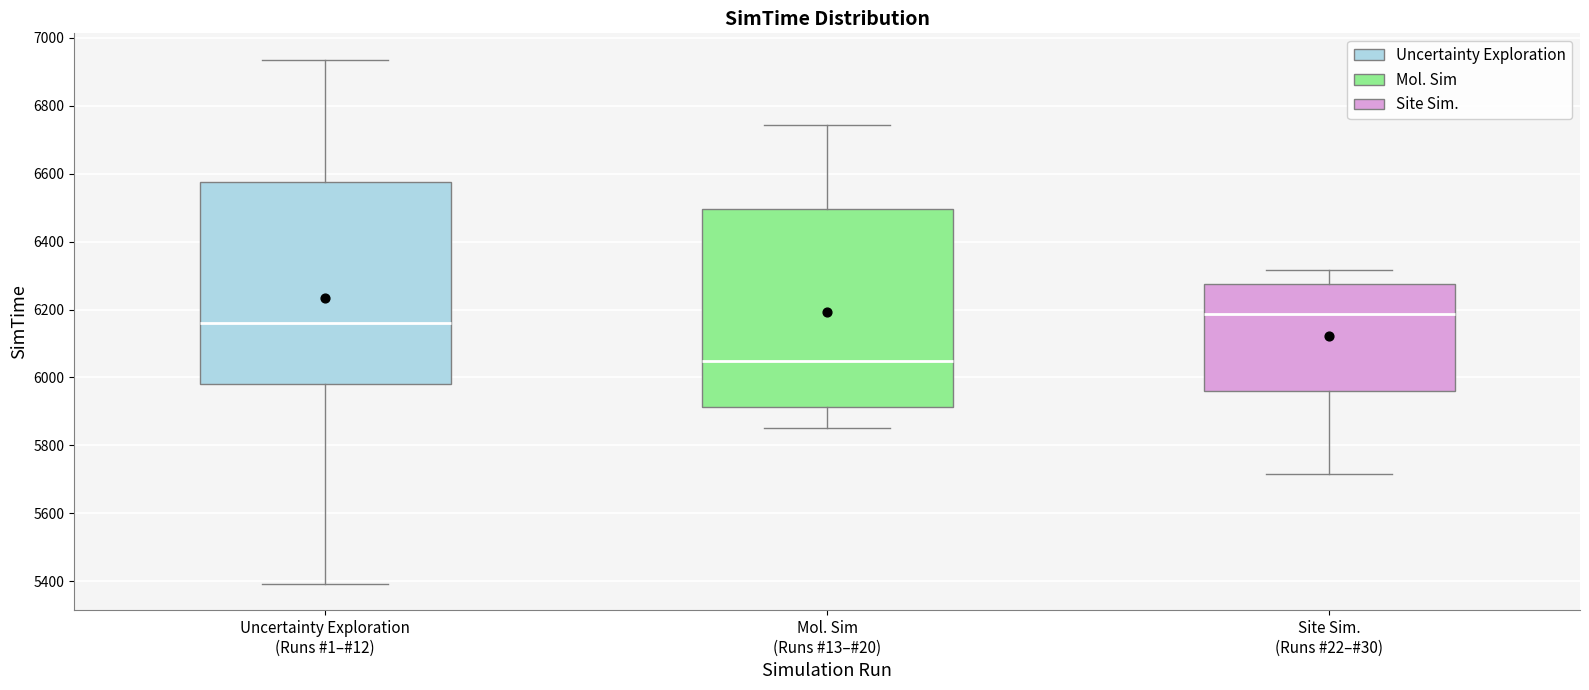

Which box's median line is the lowest?

Mol. Sim (Runs #13–#20)